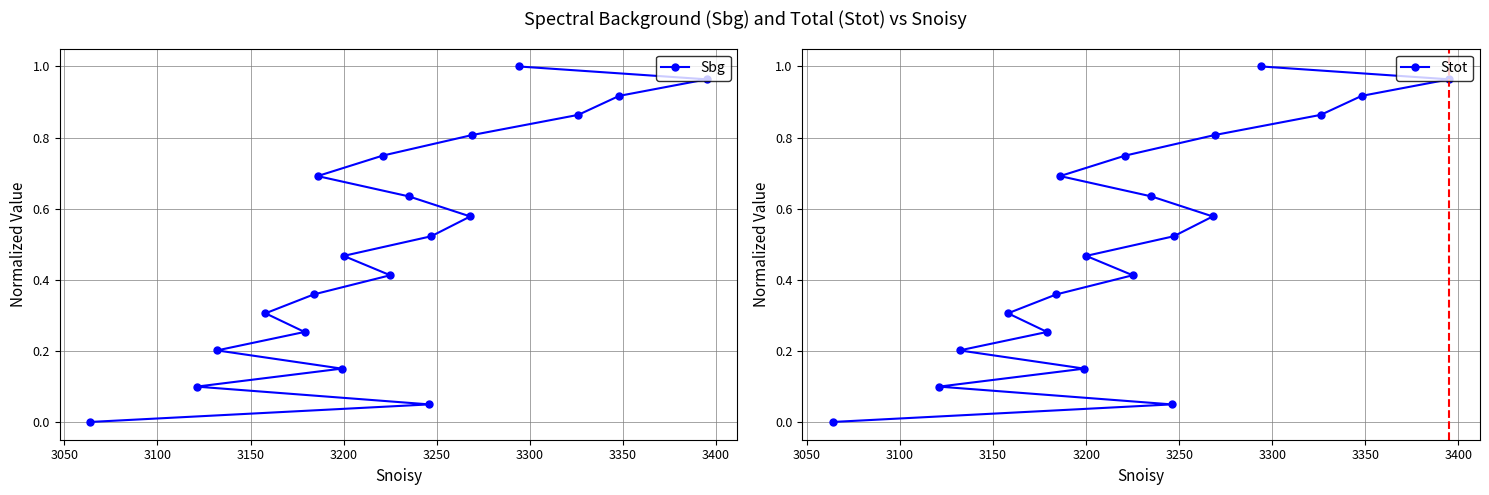

What is the value of the Sbg point at the 16th from the left?

0.8